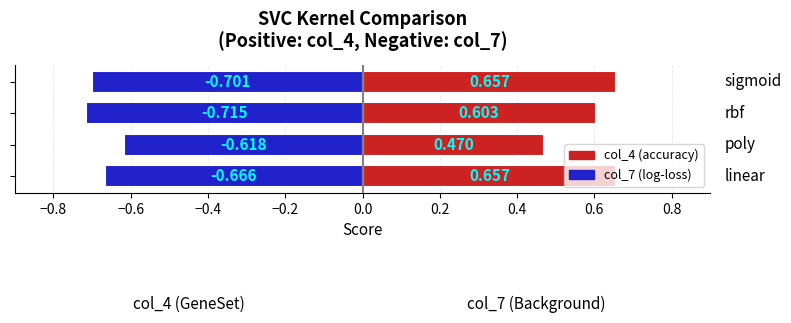

Which series has the largest total across all categories?

col_4